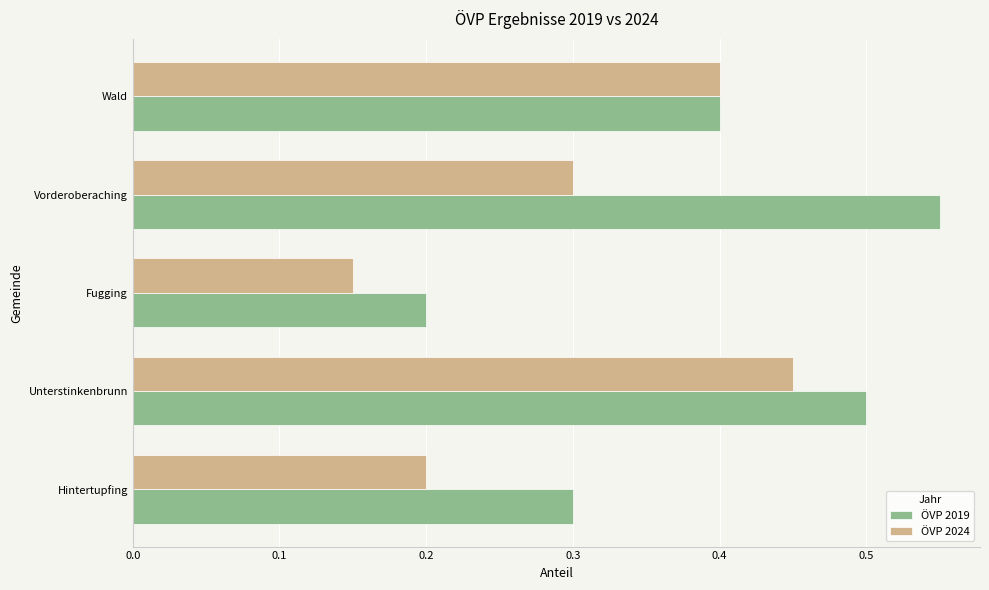

At how many categories does at least one series exceed 0?

5